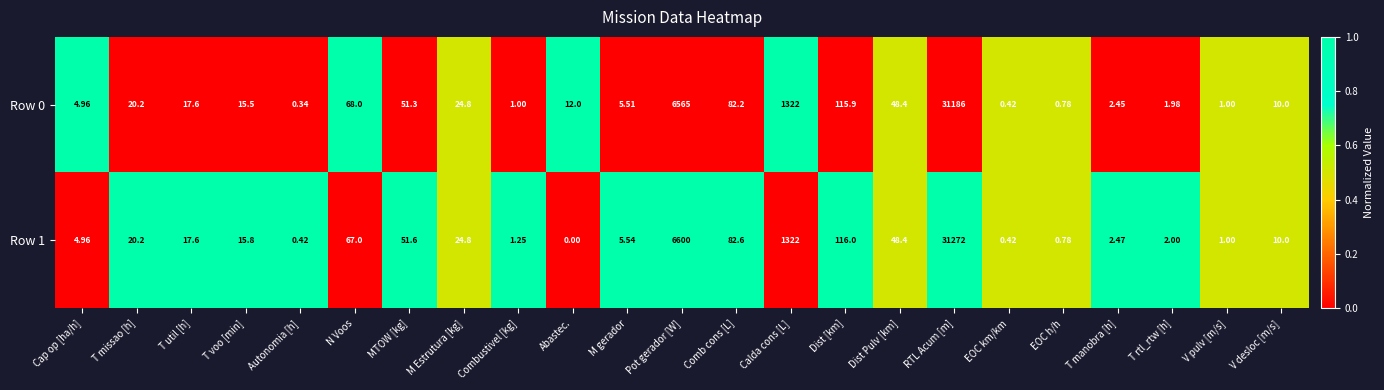

What is the total value across all series at RTL Acum [m]?

62458.0